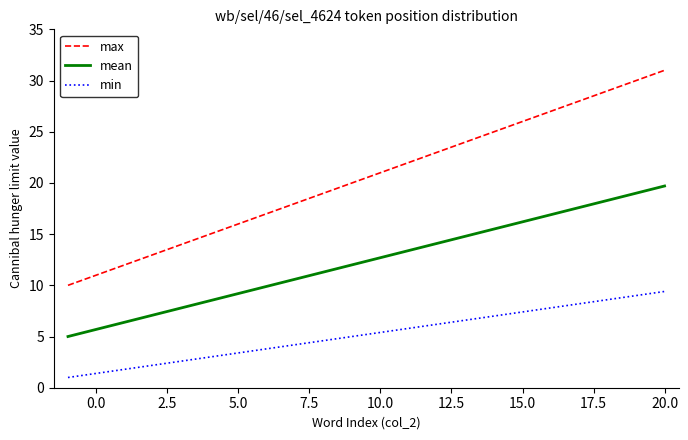

What is the sum of all min values?

114.4